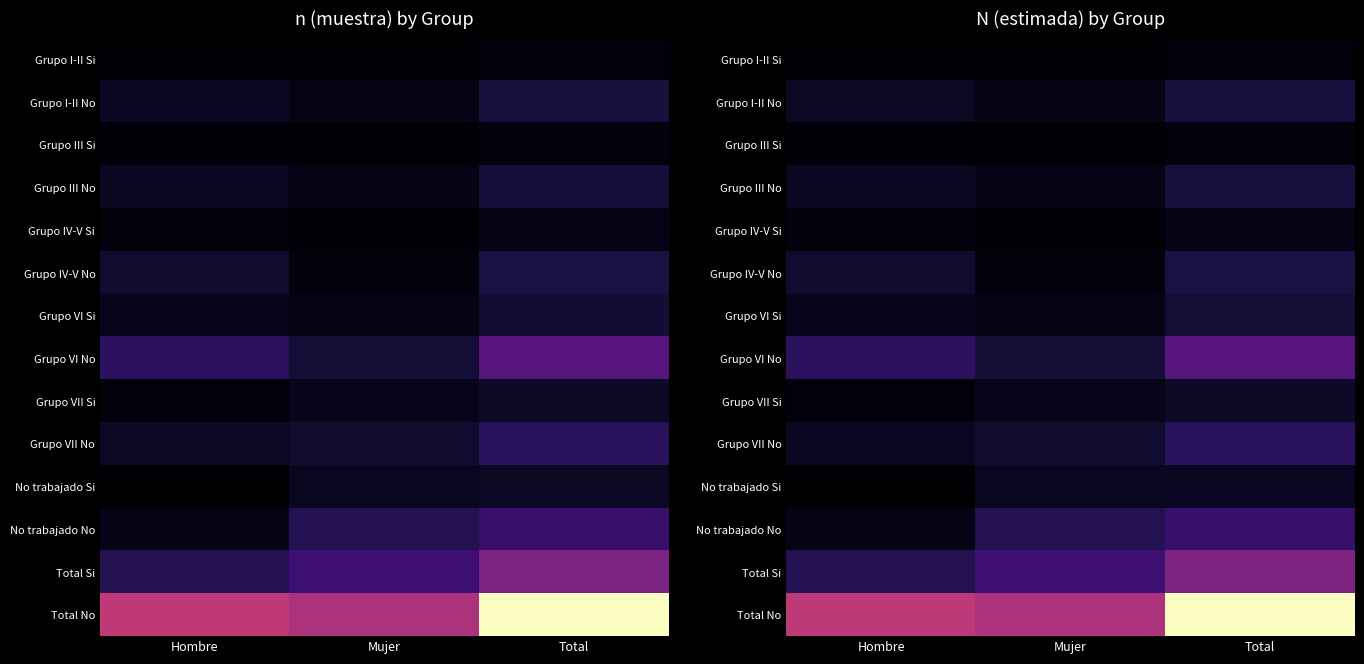

At which category does the chart reach its peak across all series?

Total